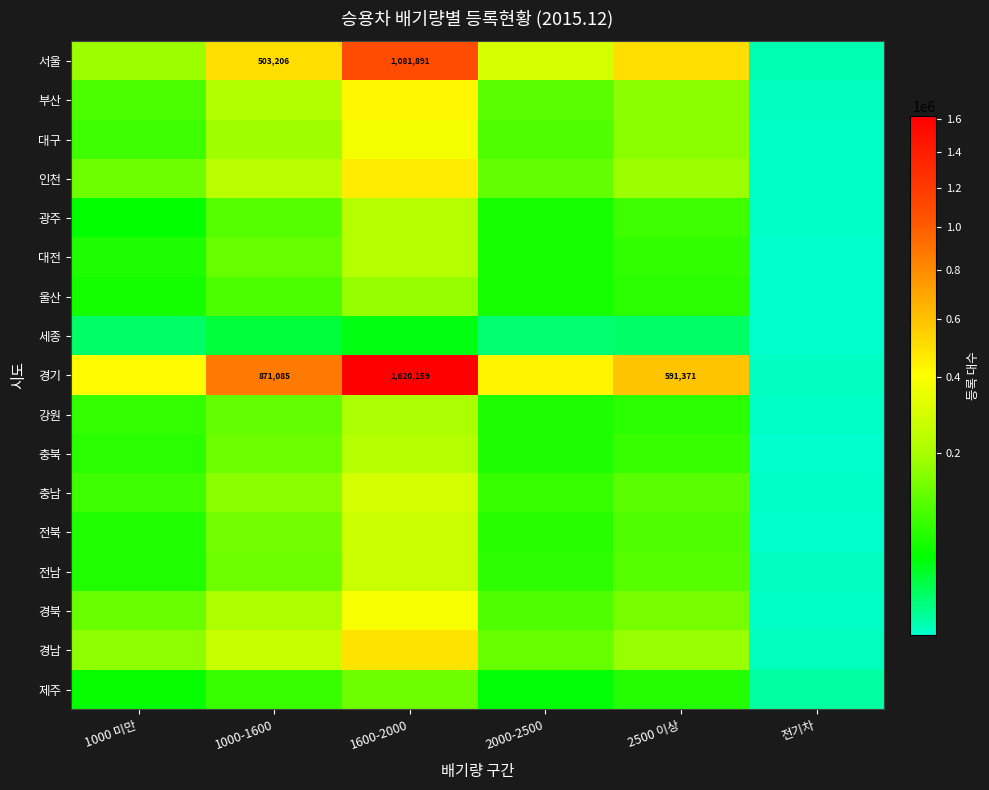

Read the 서울 value at 1000-1600, to the nearest 50.

503200